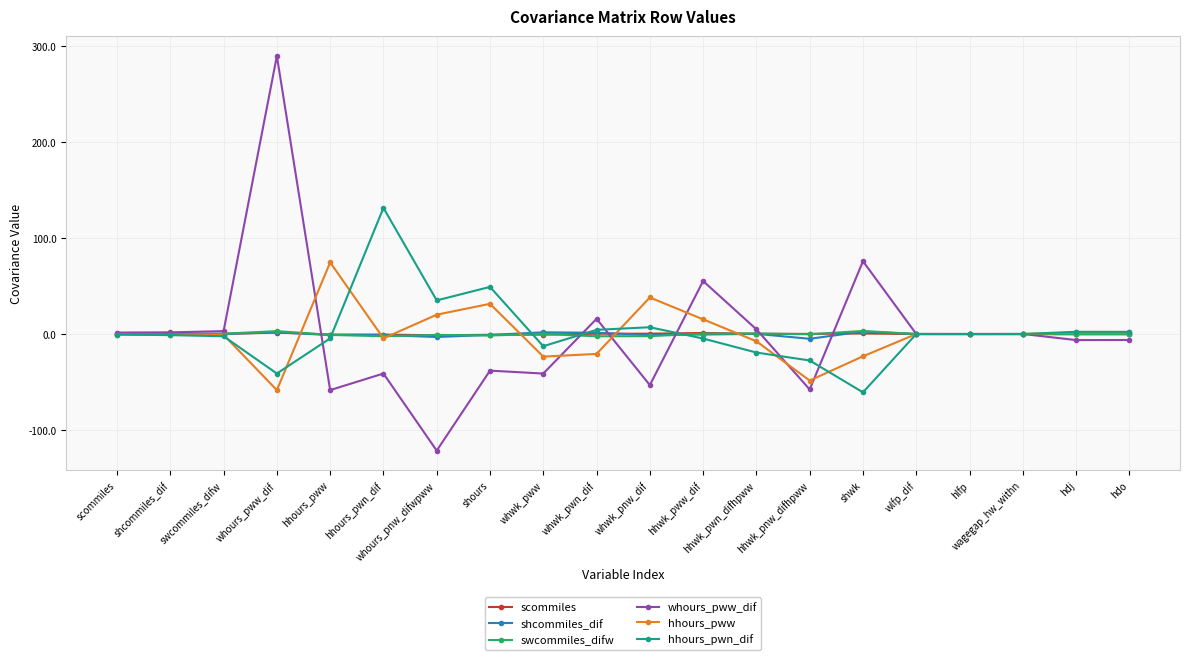

What is the smallest value displayed?

-121.4